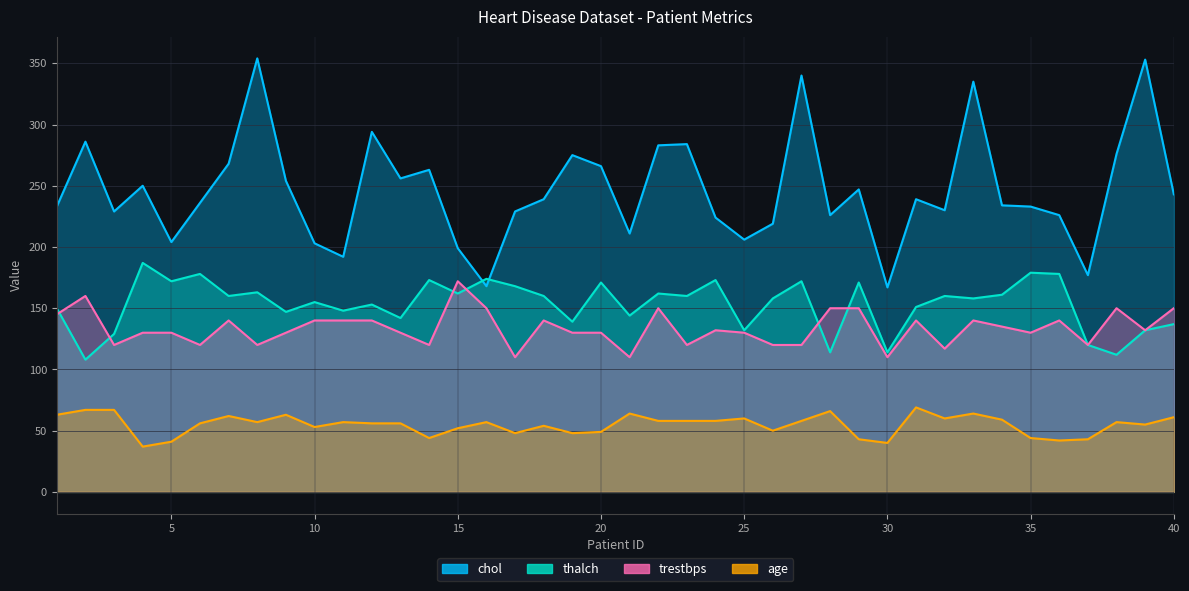

True or false: chol and age cross at least once.

False